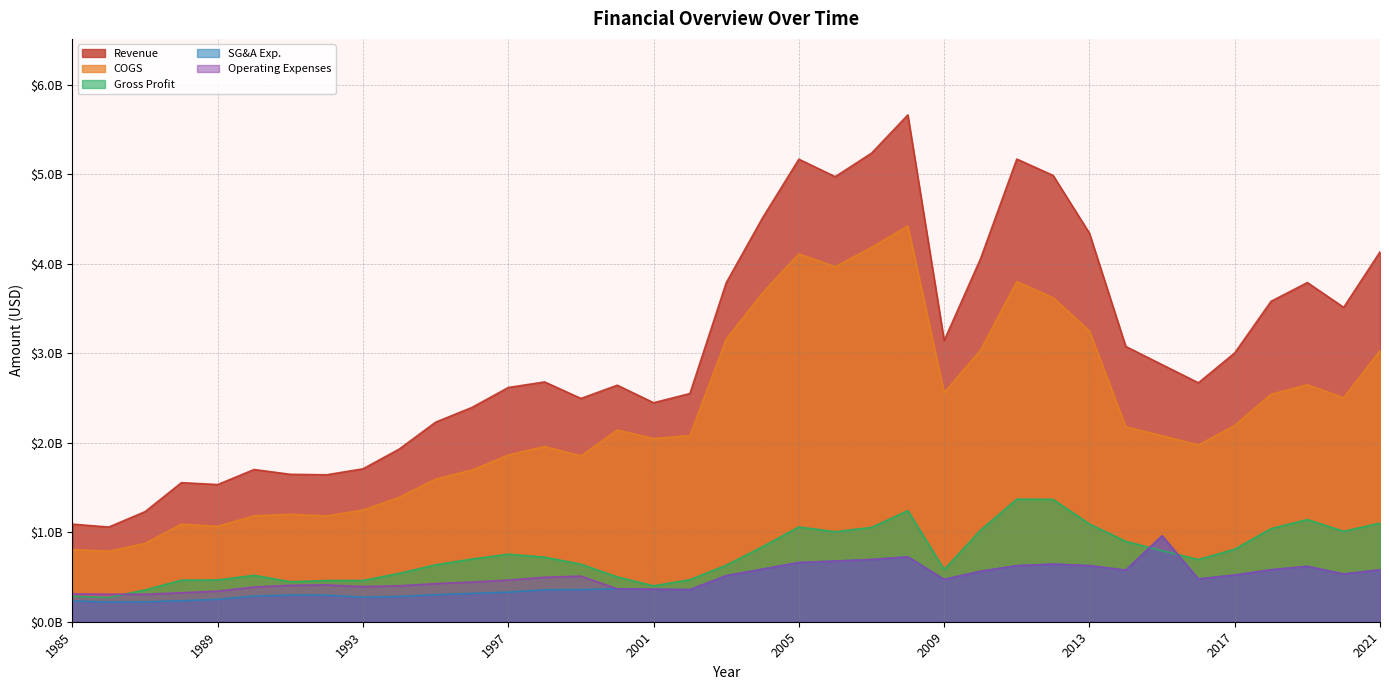

Reading left to right, extract all data points from this chart.

Revenue: 1.1	1.1	1.2	1.6	1.5	1.7	1.6	1.6	1.7	1.9	2.2	2.4	2.6	2.7	2.5	2.6	2.4	2.6	3.8	4.5	5.2	5.0	5.2	5.7	3.1	4.1	5.2	5.0	4.3	3.1	2.9	2.7	3.0	3.6	3.8	3.5	4.1
COGS: 0.8	0.8	0.9	1.1	1.1	1.2	1.2	1.2	1.2	1.4	1.6	1.7	1.9	2.0	1.9	2.1	2.0	2.1	3.2	3.7	4.1	4.0	4.2	4.4	2.6	3.0	3.8	3.6	3.2	2.2	2.1	2.0	2.2	2.5	2.6	2.5	3.0
Gross Profit: 0.3	0.3	0.4	0.5	0.5	0.5	0.4	0.5	0.5	0.5	0.6	0.7	0.8	0.7	0.6	0.5	0.4	0.5	0.6	0.8	1.1	1.0	1.1	1.2	0.6	1.0	1.4	1.4	1.1	0.9	0.8	0.7	0.8	1.0	1.1	1.0	1.1
SG&A Exp.: 0.2	0.2	0.2	0.2	0.3	0.3	0.3	0.3	0.3	0.3	0.3	0.3	0.3	0.4	0.4	0.4	0.4	0.4	0.5	0.6	0.7	0.7	0.7	0.7	0.5	0.6	0.6	0.6	0.6	0.6	1.0	0.5	0.5	0.6	0.6	0.5	0.6
Operating Expenses: 0.3	0.3	0.3	0.3	0.3	0.4	0.4	0.4	0.4	0.4	0.4	0.4	0.5	0.5	0.5	0.4	0.4	0.4	0.5	0.6	0.7	0.7	0.7	0.7	0.5	0.6	0.6	0.6	0.6	0.6	1.0	0.5	0.5	0.6	0.6	0.5	0.6